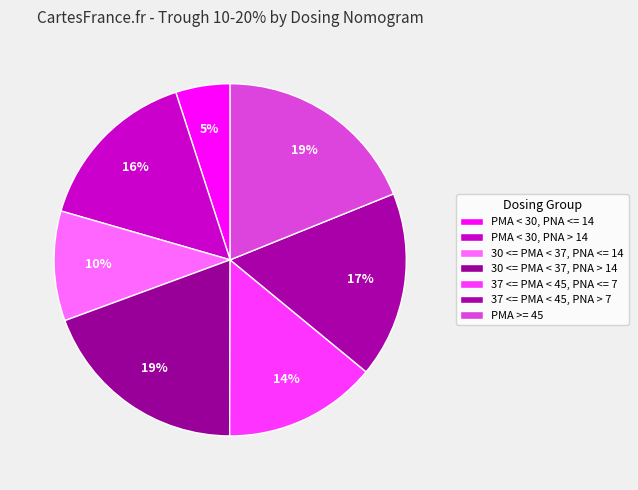

Combined, what portion of the pie is 30 <= PMA < 37, PNA <= 14 and PMA < 30, PNA <= 14?

15.1%